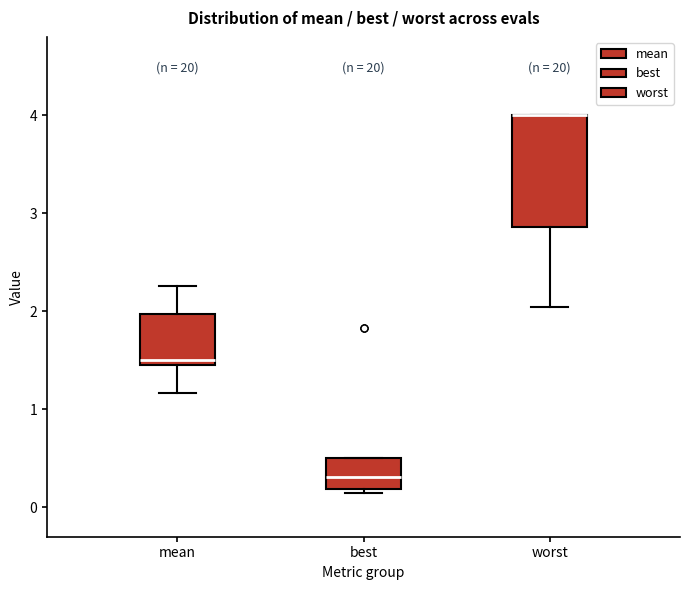

Which box is the tallest, from its lower edge to its upper edge?

worst